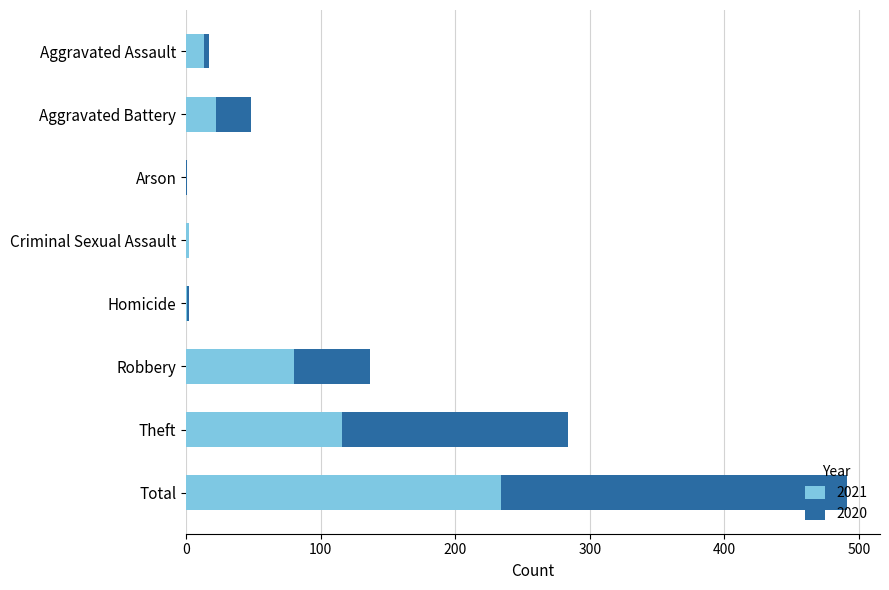

The value of 2021 at Theft is 155. True or false?

False